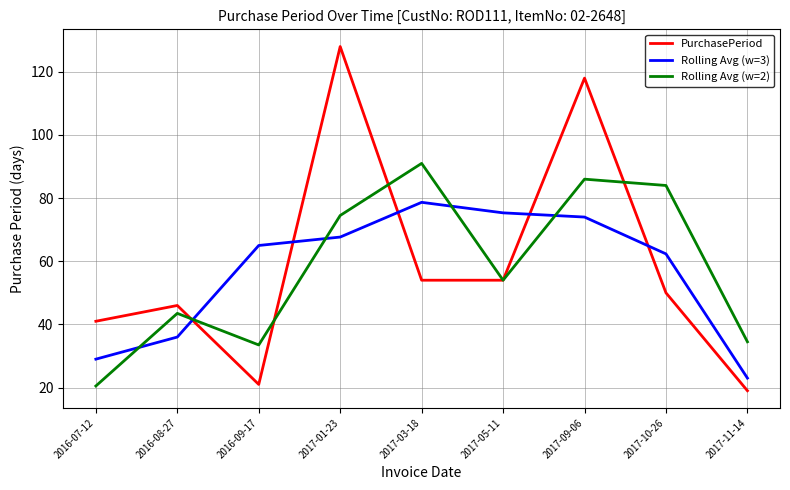

Which series has the largest total across all categories?

PurchasePeriod